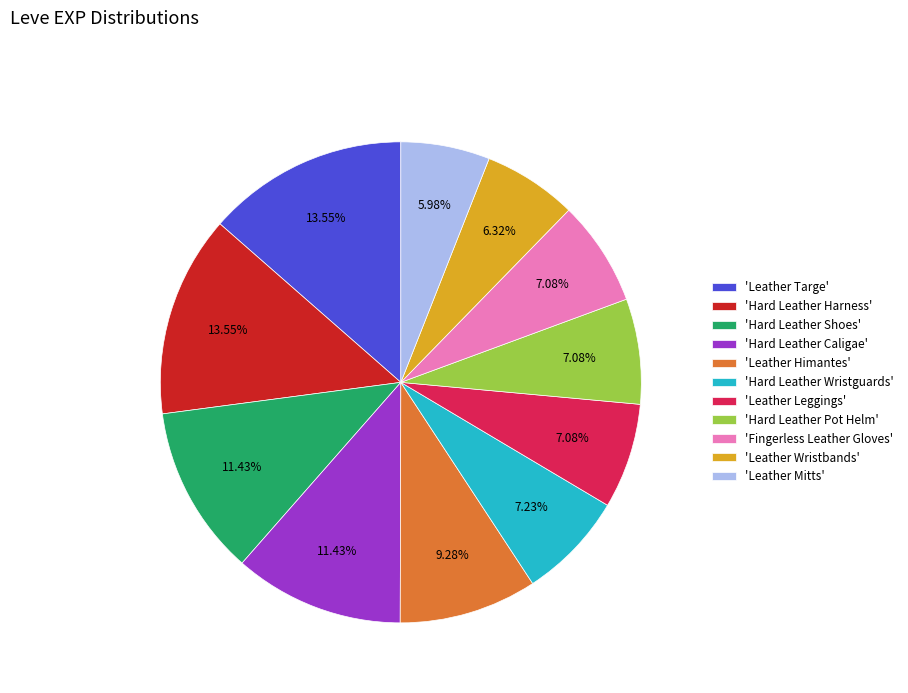

Is 'Hard Leather Shoes' the majority of the pie?

No